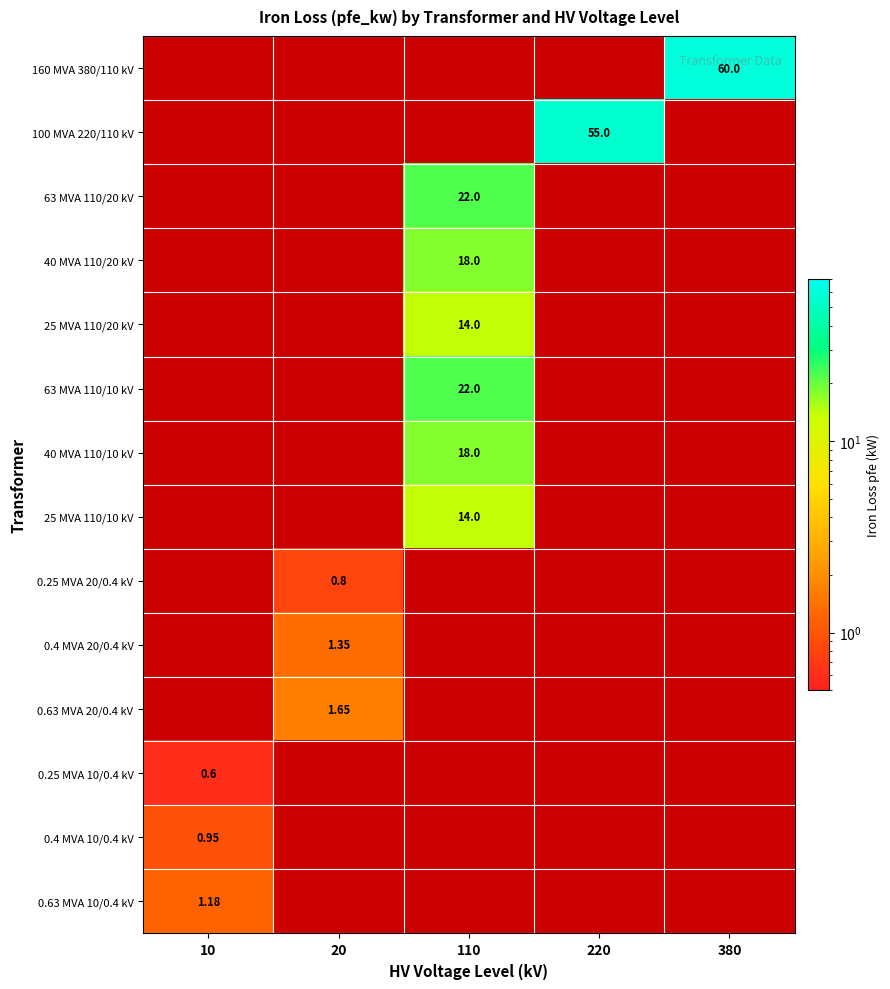

Which category has the lowest value in the 0.25 MVA 10/0.4 kV series?

20